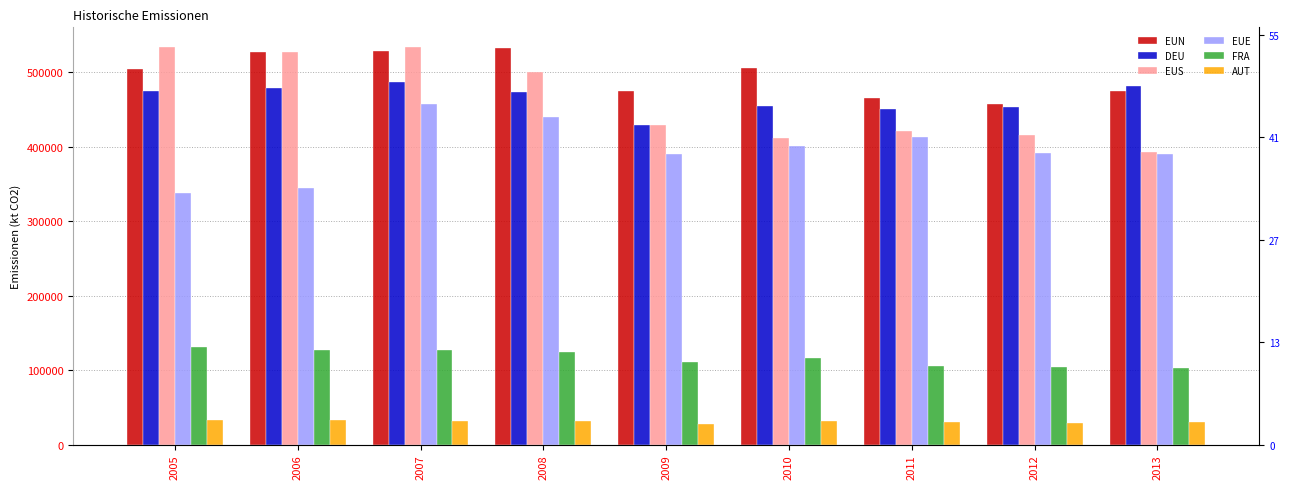

What is the difference between the second highest and minimum values in the EUN series?

70799.1